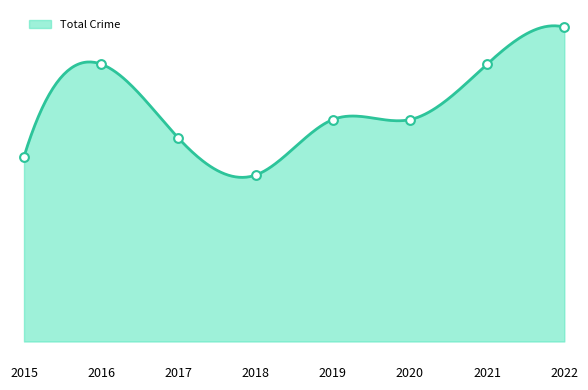

What is the total value across all series at 2015?

10